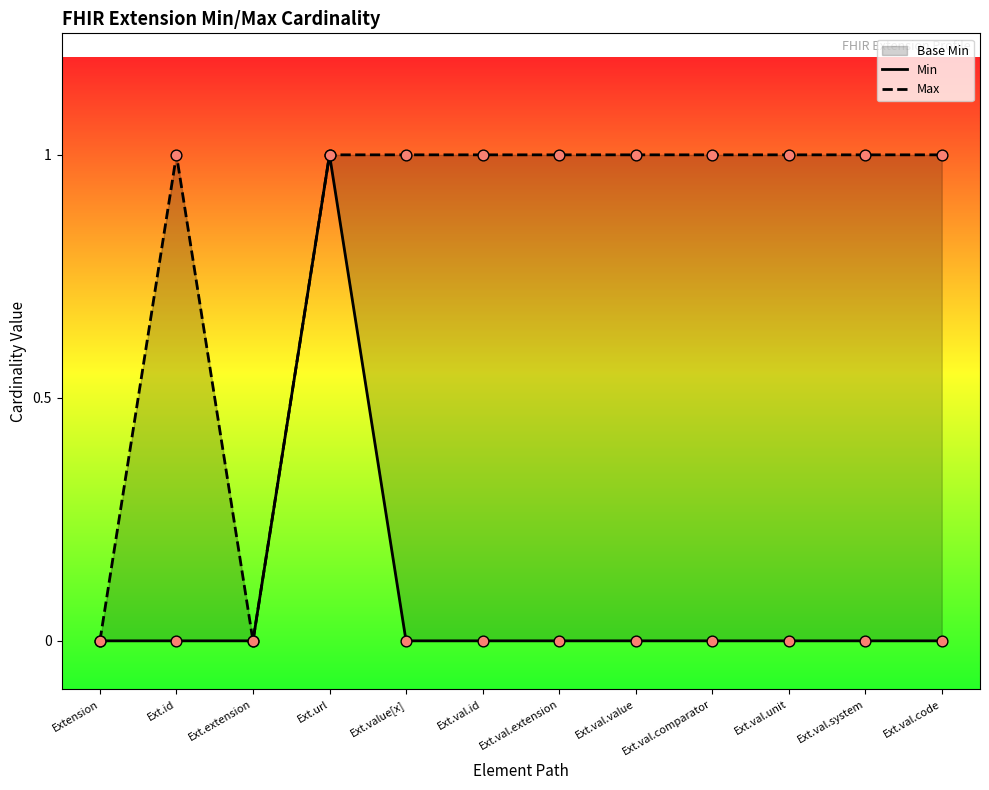

At how many categories does at least one series exceed 0?

10